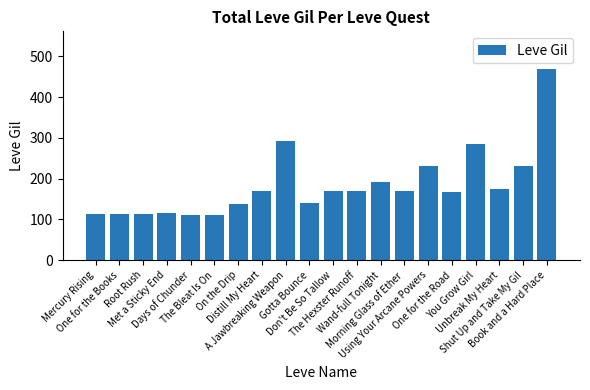

What is the value of the 11th bar from the left?

170